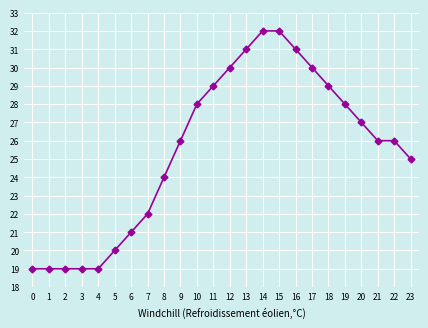

What is the value of the 16th point from the left?

32